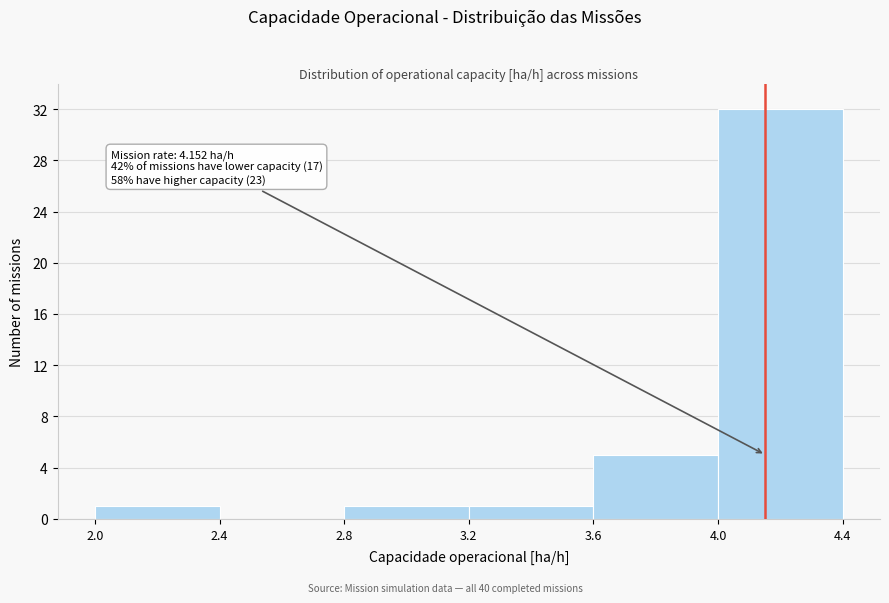

Which range on the x-axis has the tallest bar?

4.0 to 4.4